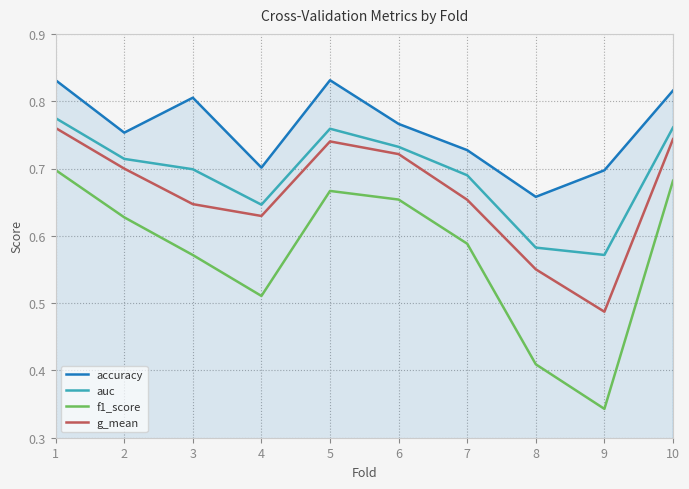

Where is g_mean nearest to the value 0?

9